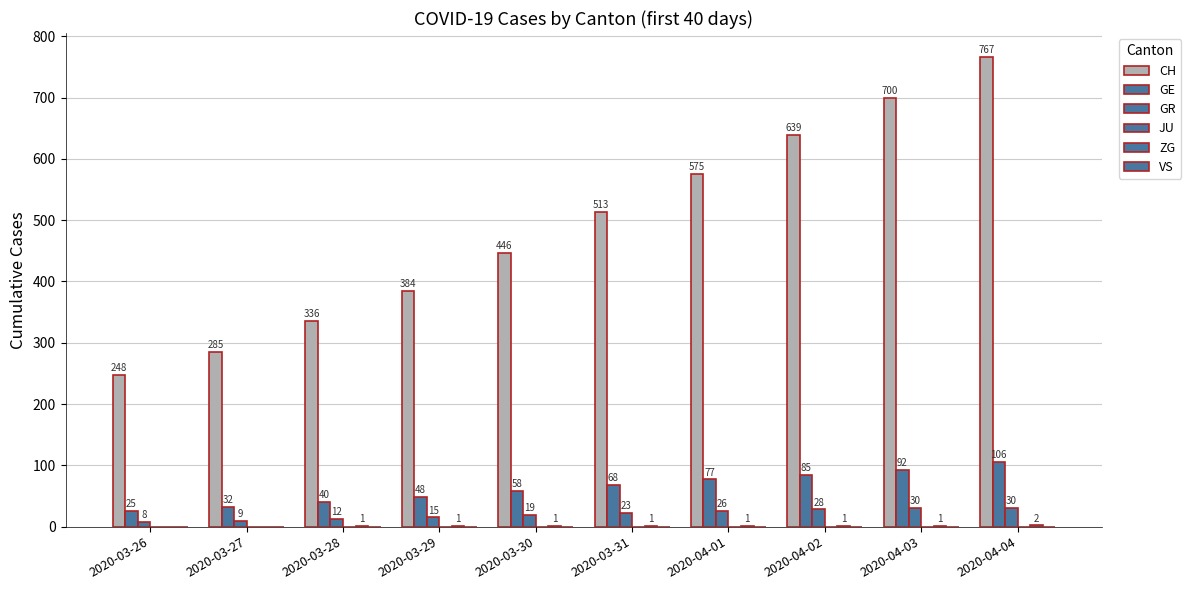

Count the number of categories in the chart.

10